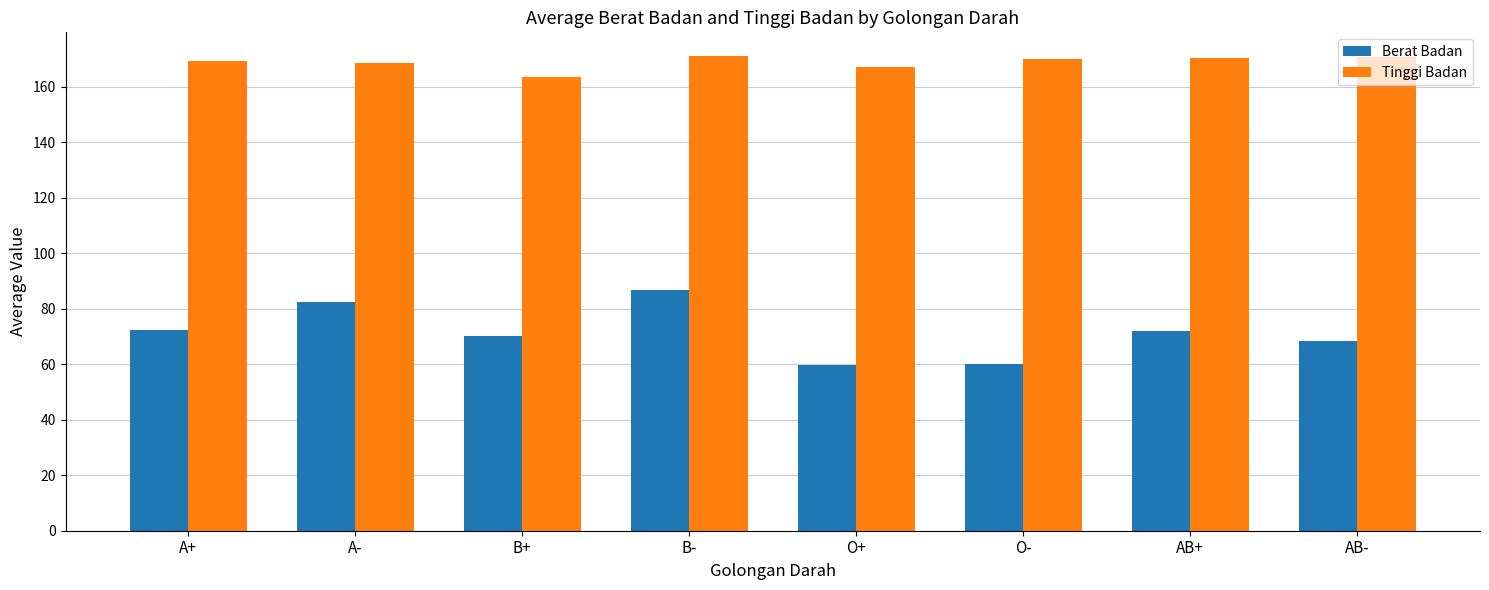

Between O+ and AB+, which series saw the biggest shift?

Berat Badan